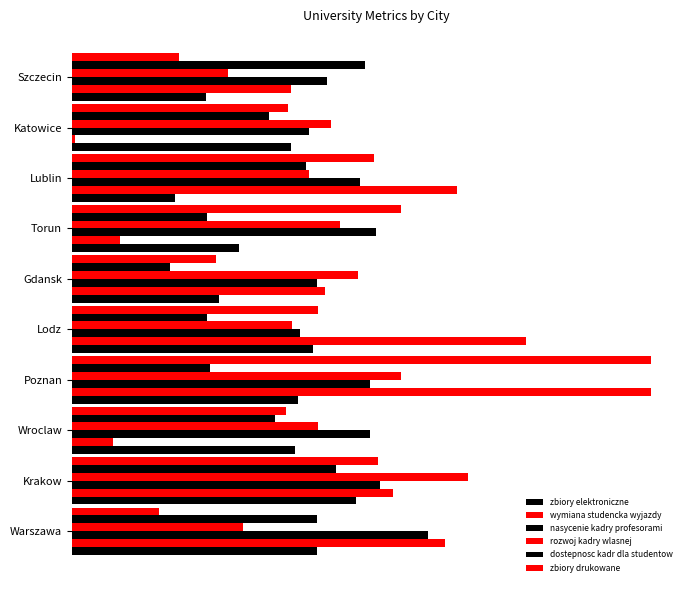

What is the minimum value for wymiana studencka wyjazdy?

0.6